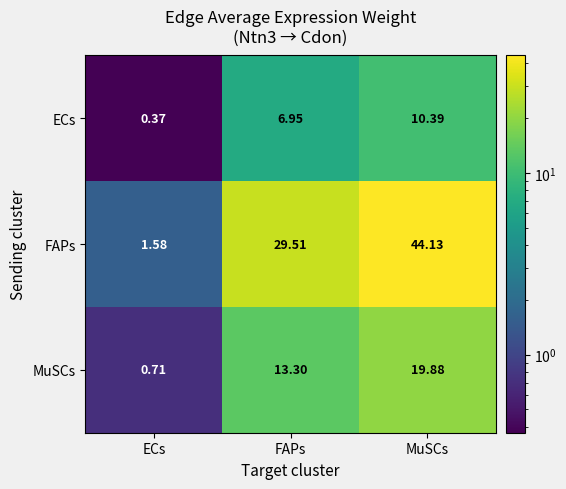

Is the value of ECs at MuSCs greater than the value of FAPs at MuSCs?

No